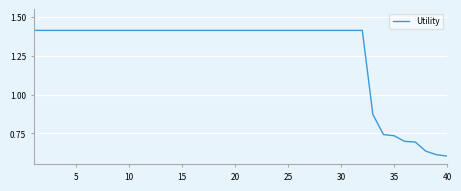

How many values are below 1?

8